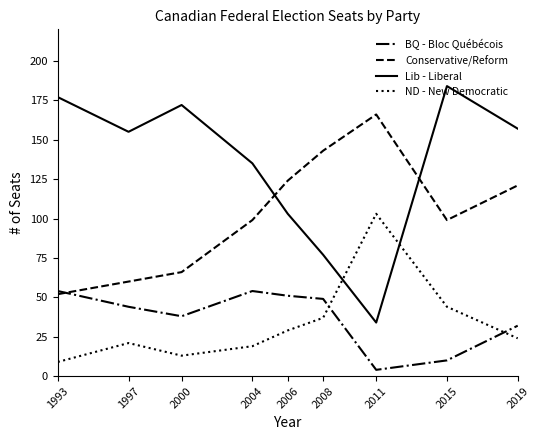

Which series has the largest total across all categories?

Lib - Liberal